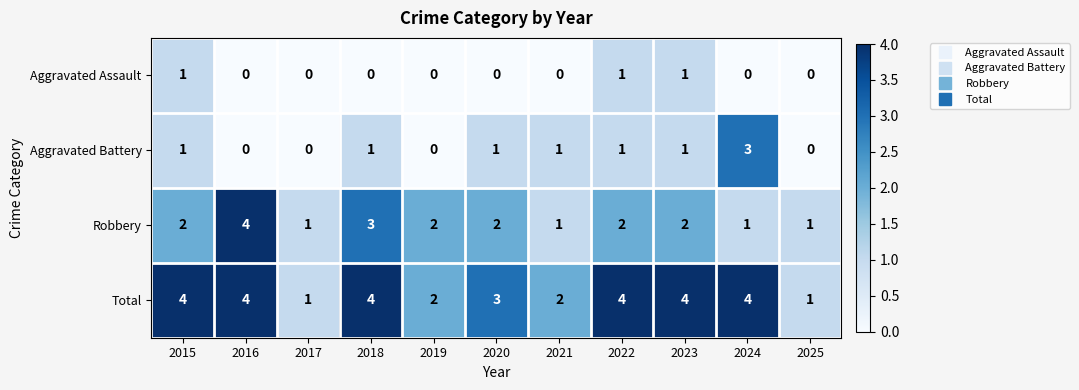

What is the spread (max minus min) of values at 2023?

3